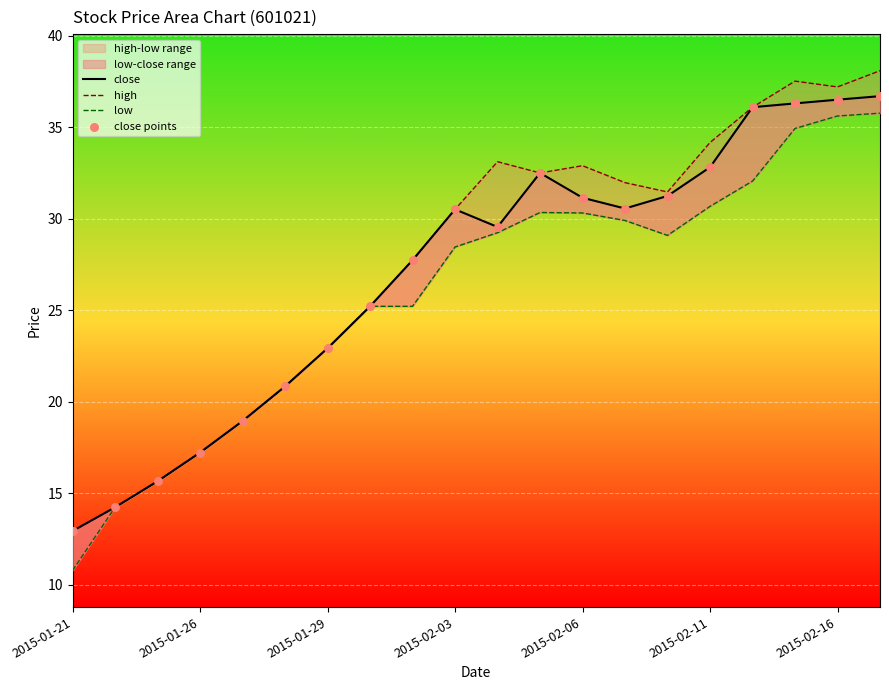

Which series reaches the maximum Y coordinate?

high